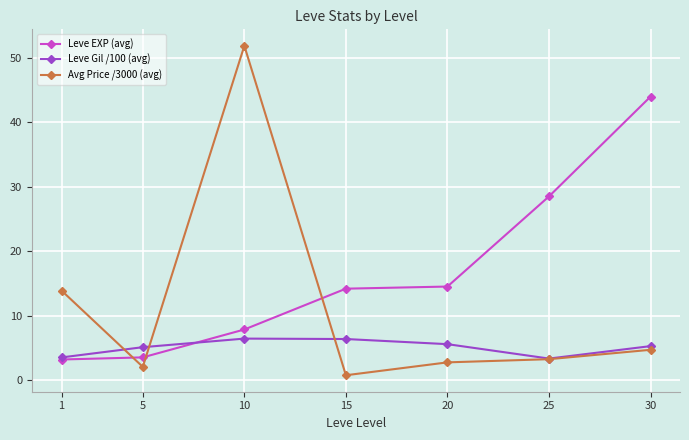

What is the difference between the Leve EXP (avg) values at 25 and 5?

25.0